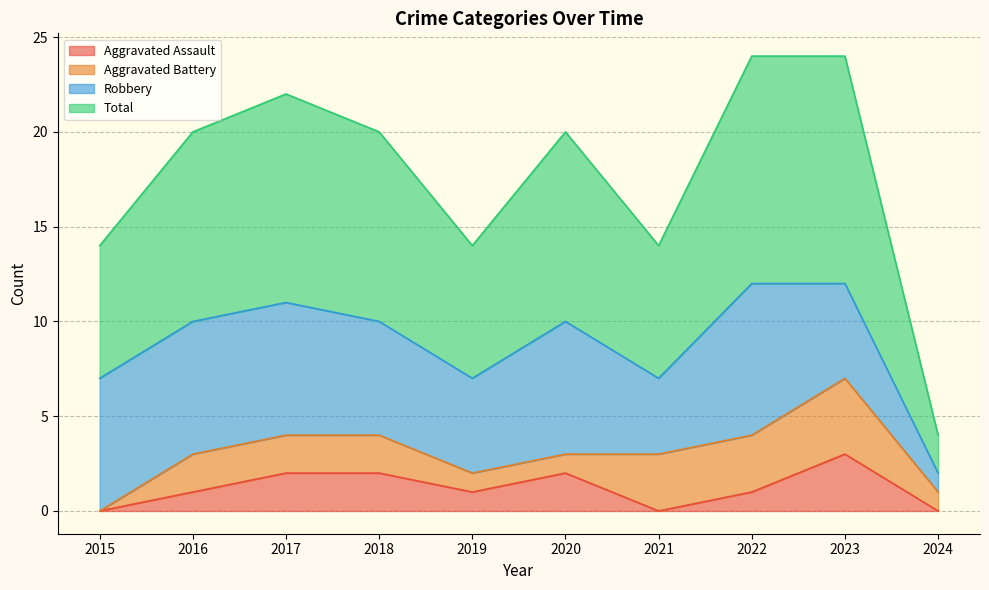

What is the difference between the maximum and second lowest values in the Aggravated Assault series?

3